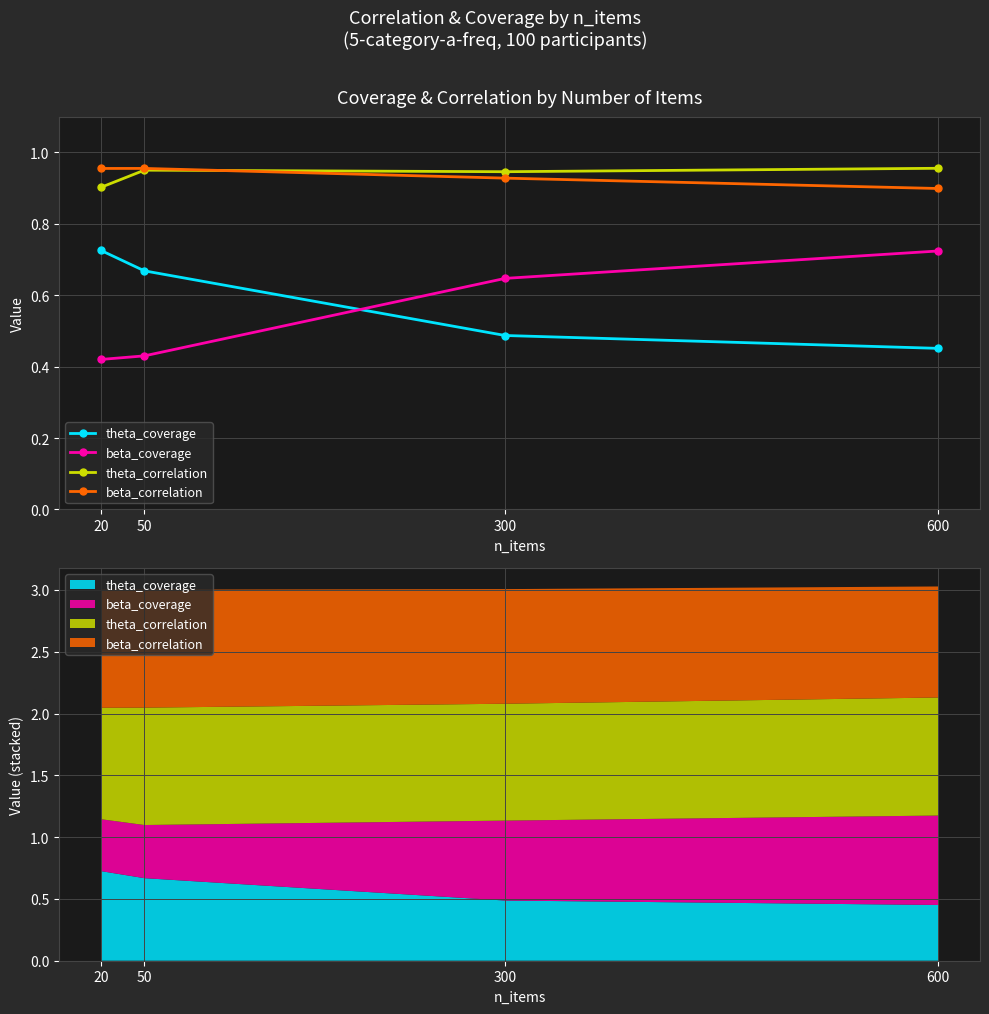

True or false: theta_coverage has more than 0 points higher than both neighbors.

False